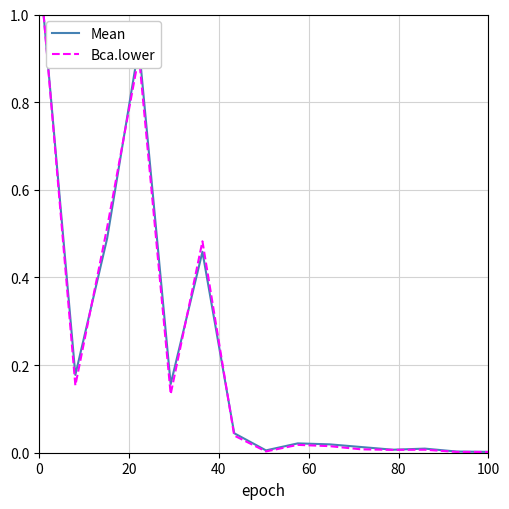

Which series has the widest spread of values?

Bca.lower